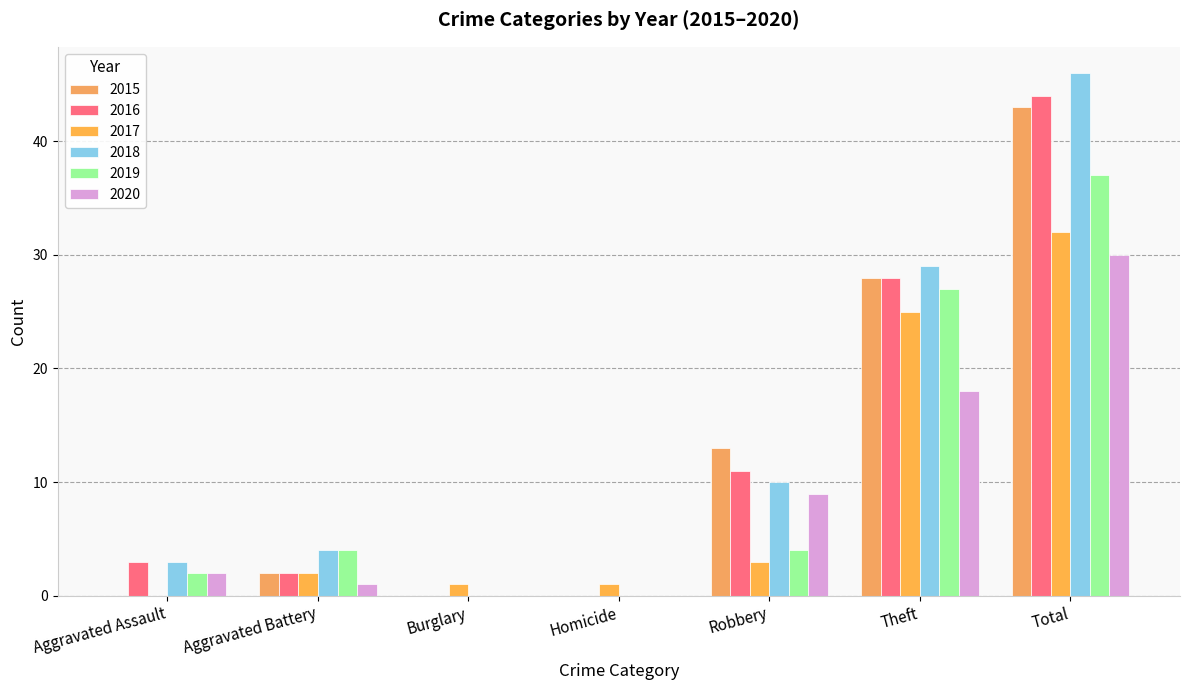

The value of 2015 at Aggravated Assault is 0. True or false?

True